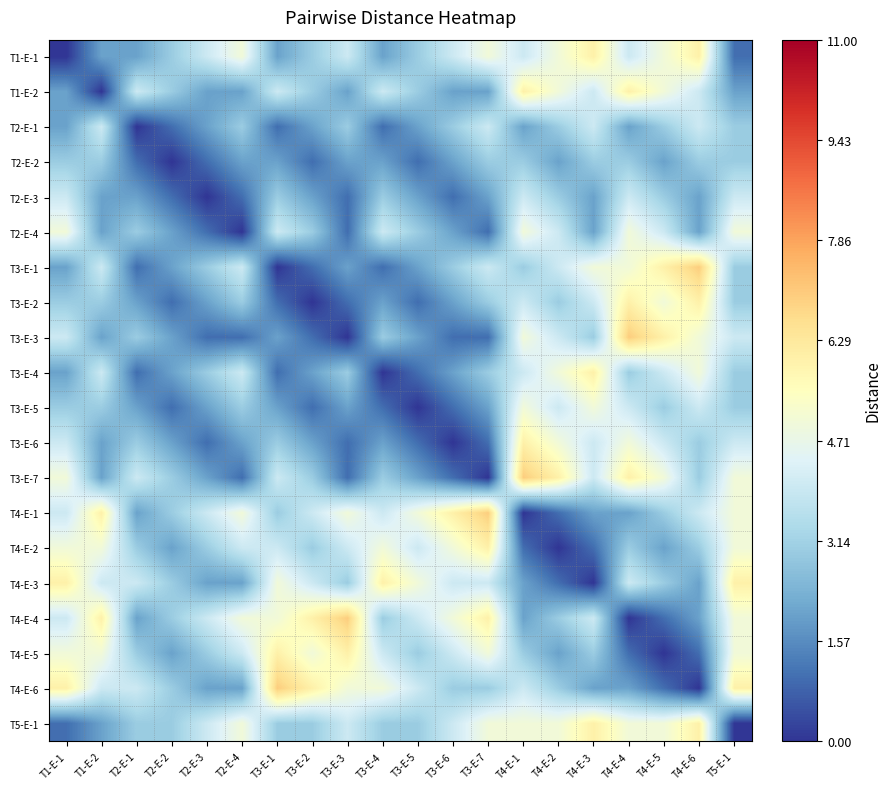

At which category is the sum across all series the highest?

T4-E-4